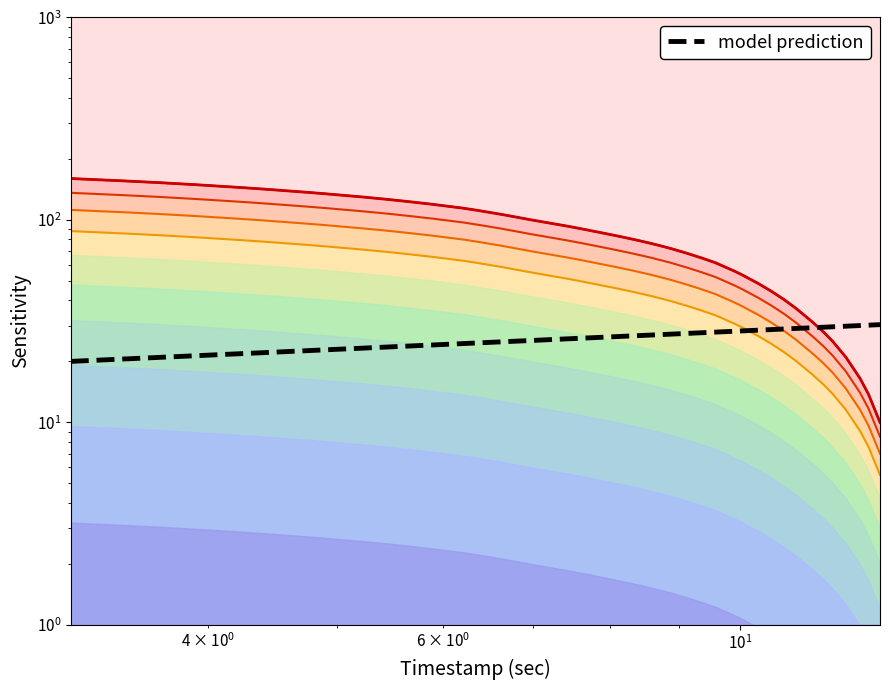

True or false: there are more than 2 points higher than both neighbors.

False